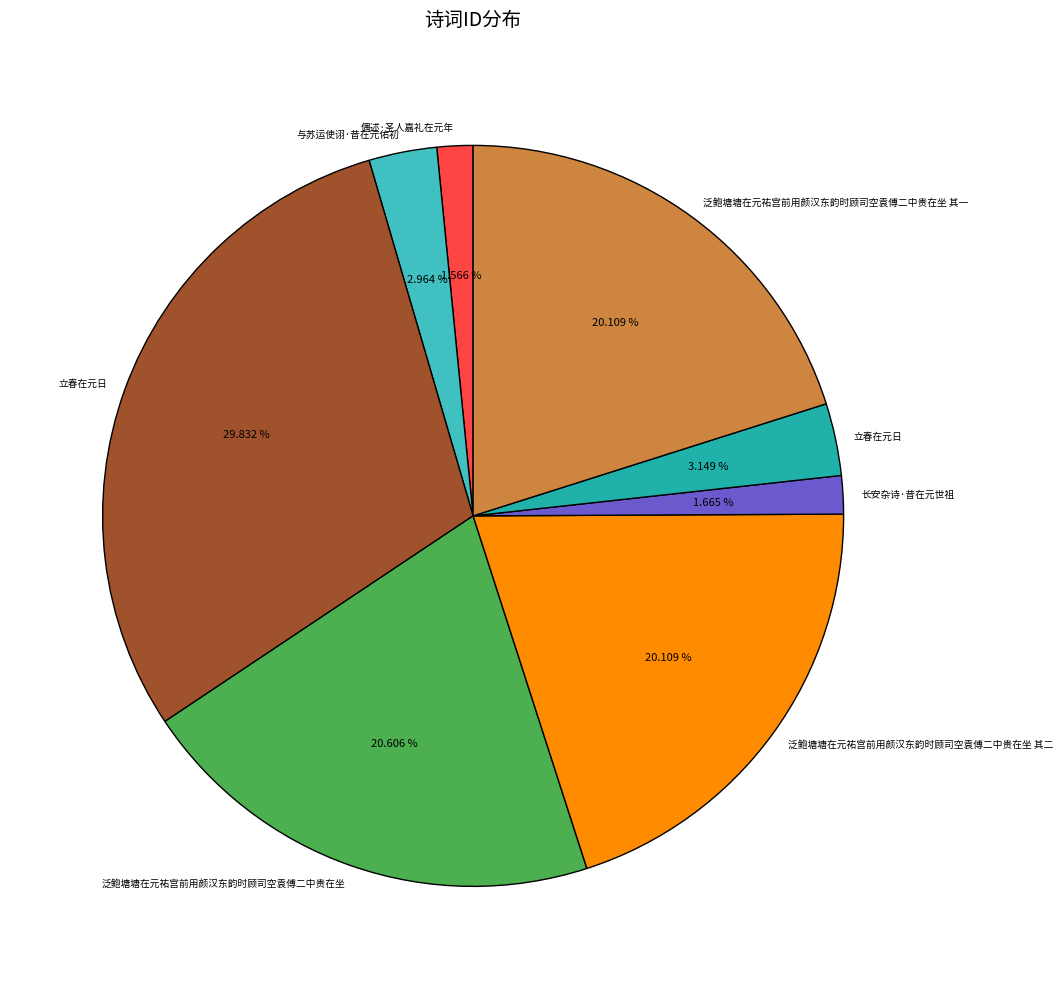

Is there any slice that represents more than half of the pie?

No